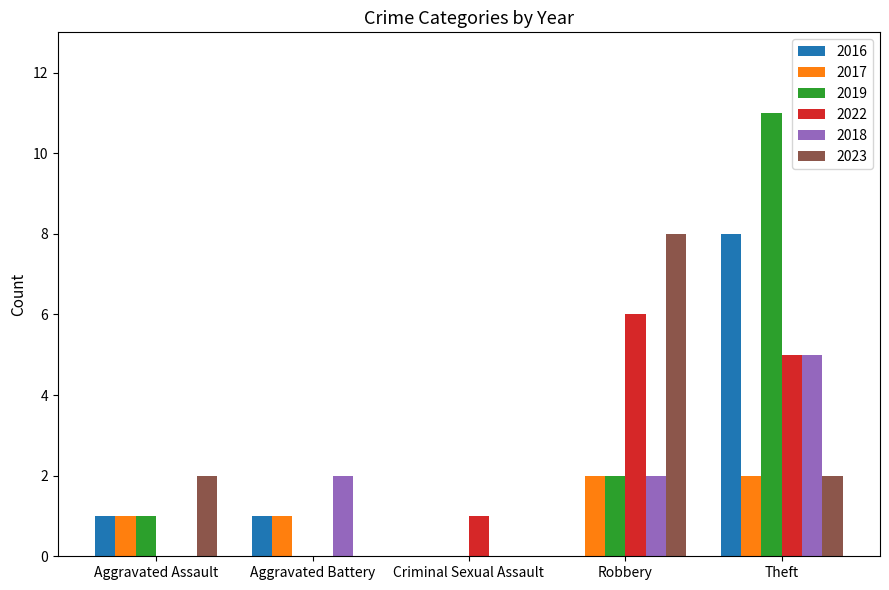

What is the maximum value shown in the chart?

11